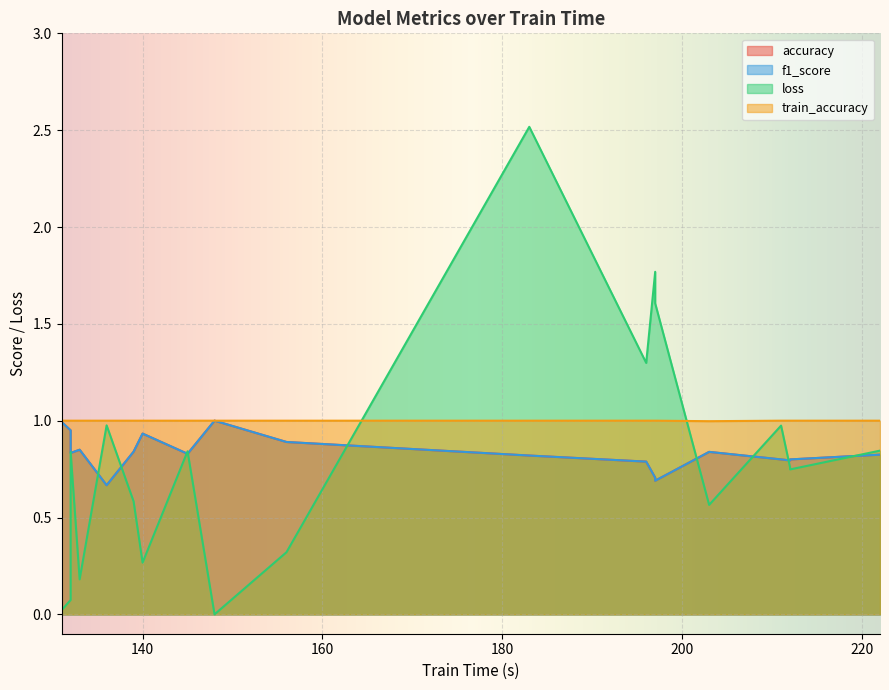

Reading left to right, what are all the values shown in this chart?

accuracy: 156=0.9	203=0.8	197=0.7	196=0.8	197=0.7	139=0.8	136=0.7	133=0.8	132=0.9	132=0.8	140=0.9	131=1.0	131=1.0	222=0.8	145=0.8	148=1.0	183=0.8	211=0.8	212=0.8	212=0.8
f1_score: 156=0.9	203=0.8	197=0.7	196=0.8	197=0.7	139=0.8	136=0.7	133=0.8	132=0.9	132=0.8	140=0.9	131=1.0	131=1.0	222=0.8	145=0.8	148=1.0	183=0.8	211=0.8	212=0.8	212=0.8
loss: 156=0.3	203=0.6	197=1.8	196=1.3	197=1.6	139=0.6	136=1.0	133=0.2	132=0.1	132=0.8	140=0.3	131=0.0	131=0.2	222=0.8	145=0.8	148=0.0	183=2.5	211=1.0	212=0.8	212=0.7
train_accuracy: 156=1.0	203=1.0	197=1.0	196=1.0	197=1.0	139=1.0	136=1.0	133=1.0	132=1.0	132=1.0	140=1.0	131=1.0	131=1.0	222=1.0	145=1.0	148=1.0	183=1.0	211=1.0	212=1.0	212=1.0